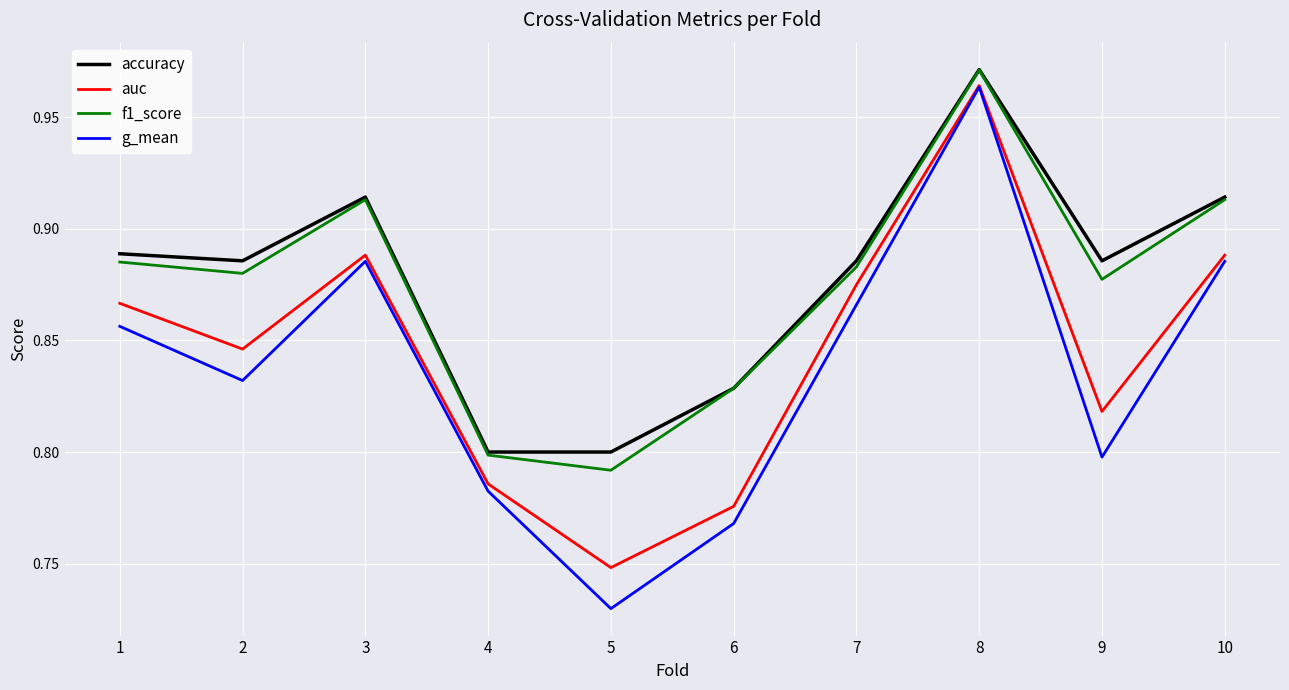

At which category does the chart reach its peak across all series?

8